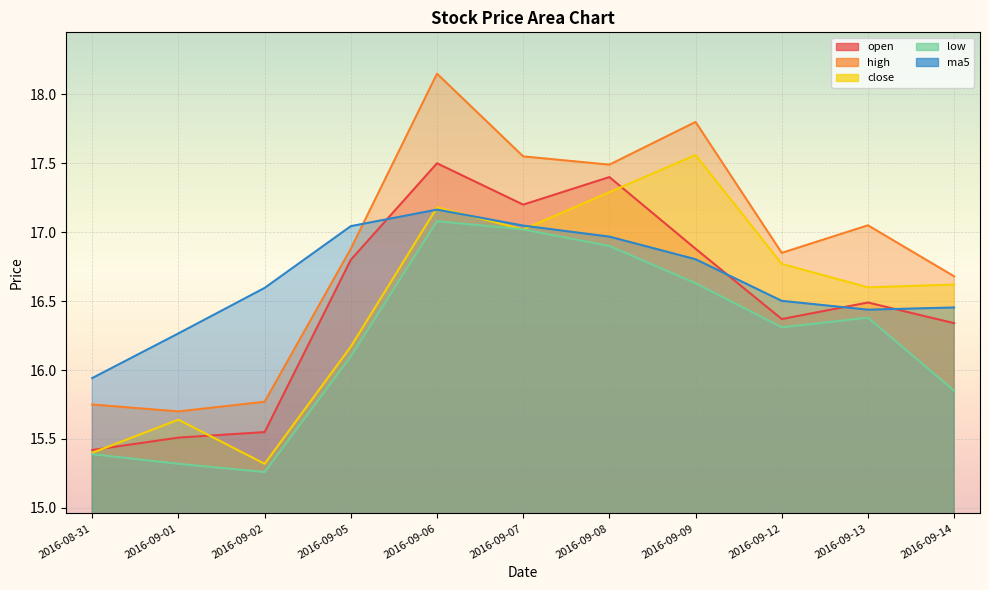

Which series has the largest total across all categories?

high